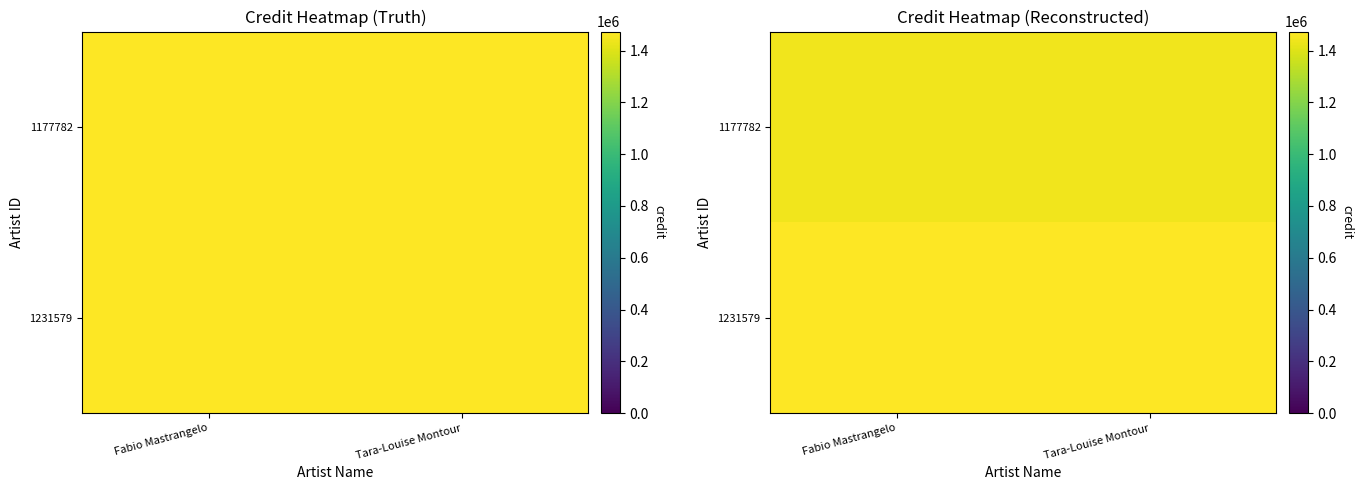

Which series changed the most between Fabio Mastrangelo and Tara-Louise Montour?

1177782